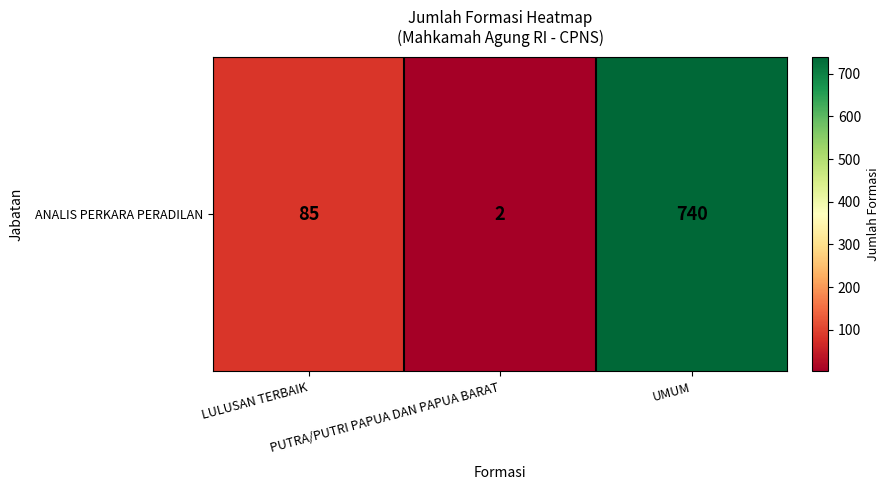

List the labels in order of value, largest first.

UMUM, LULUSAN TERBAIK, PUTRA/PUTRI PAPUA DAN PAPUA BARAT